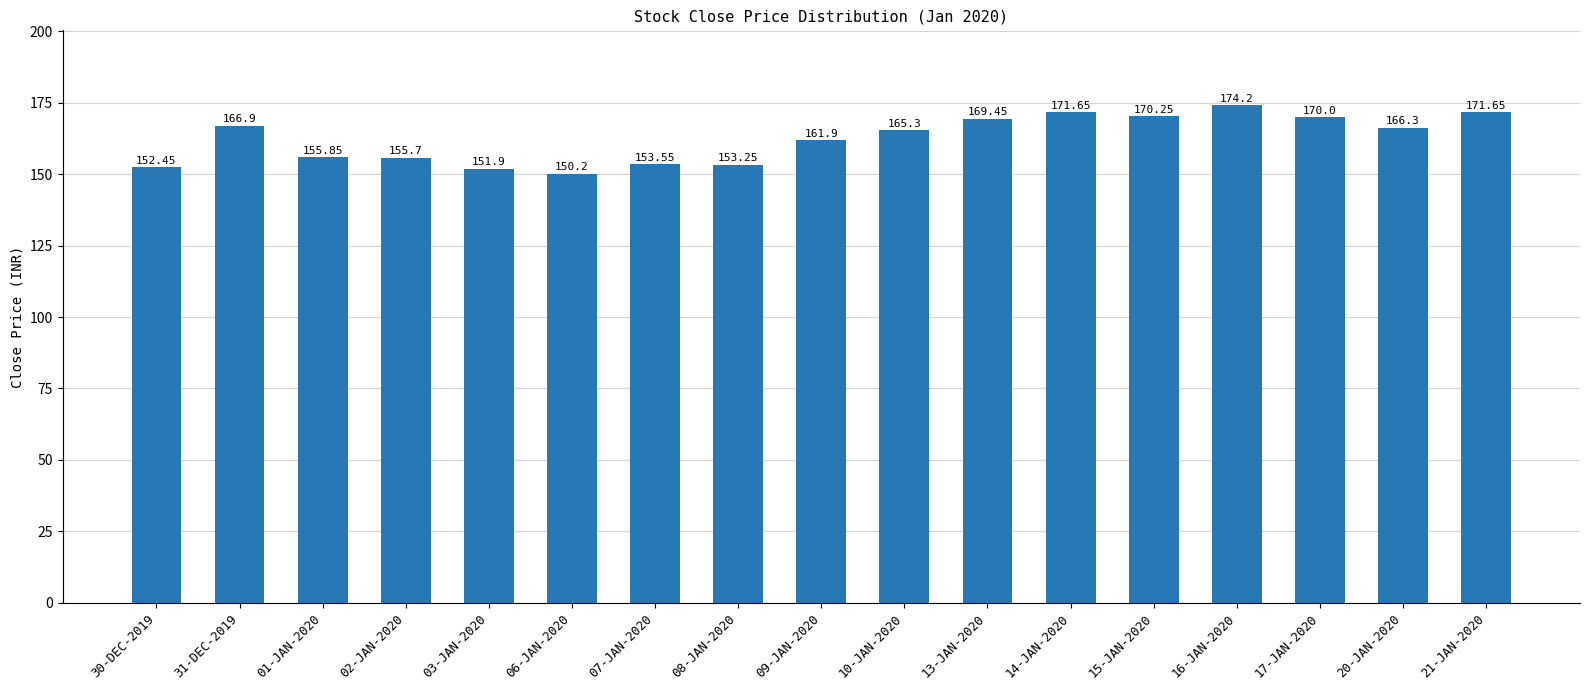

What position from the left is 31-DEC-2019?

2